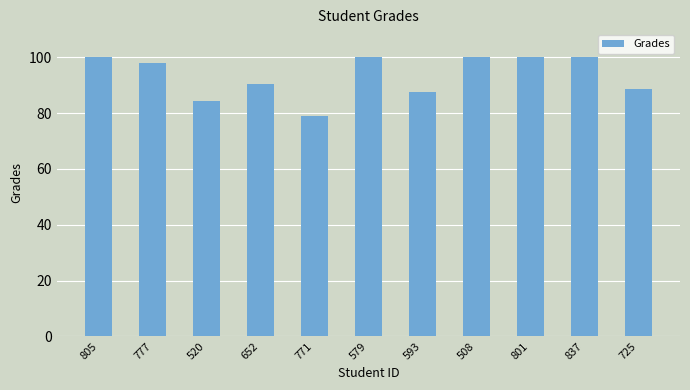

How many bars are there in total?

11